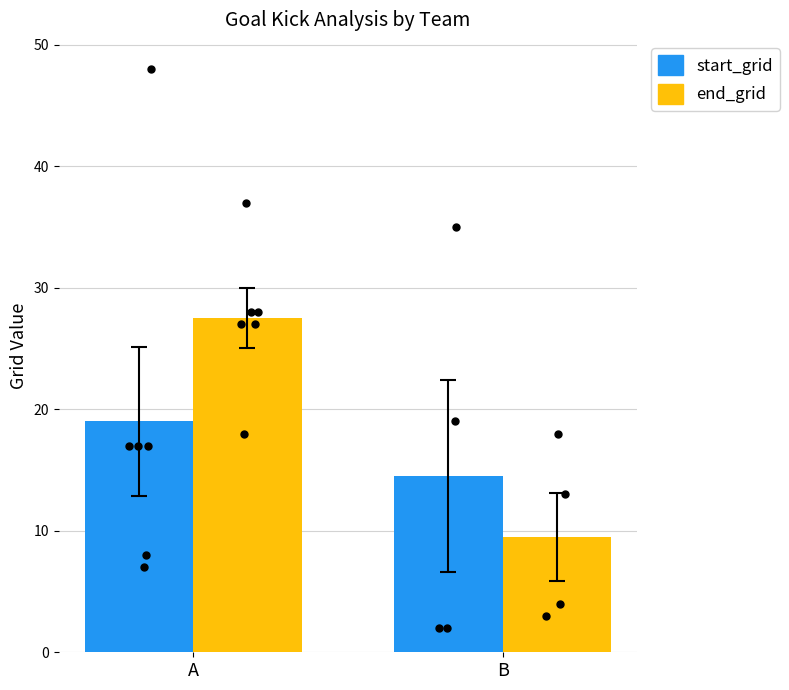

Which series has the largest total across all categories?

end_grid